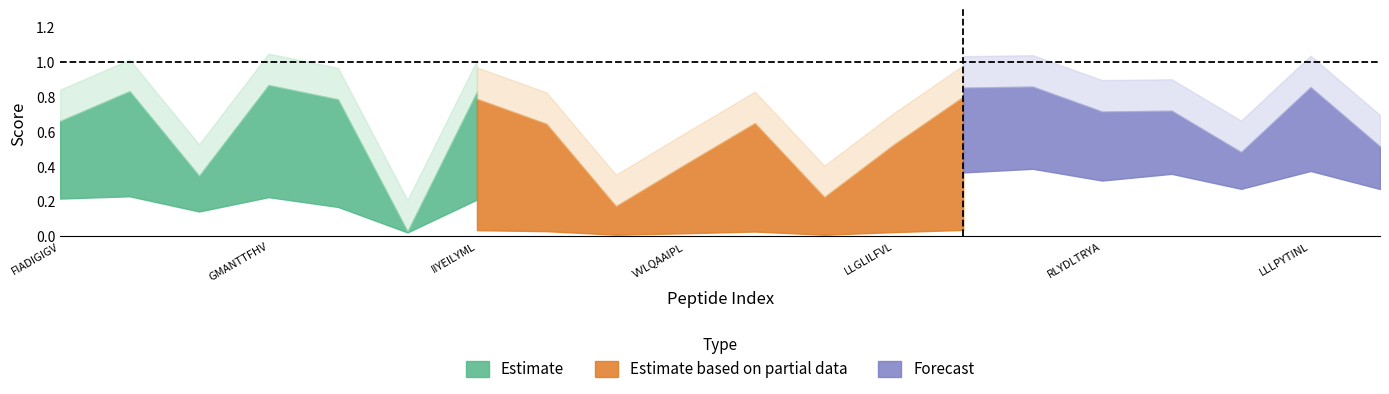

What is the sum of the Stab values at LLGLILFVL and WLIIIFFIV?

1.4